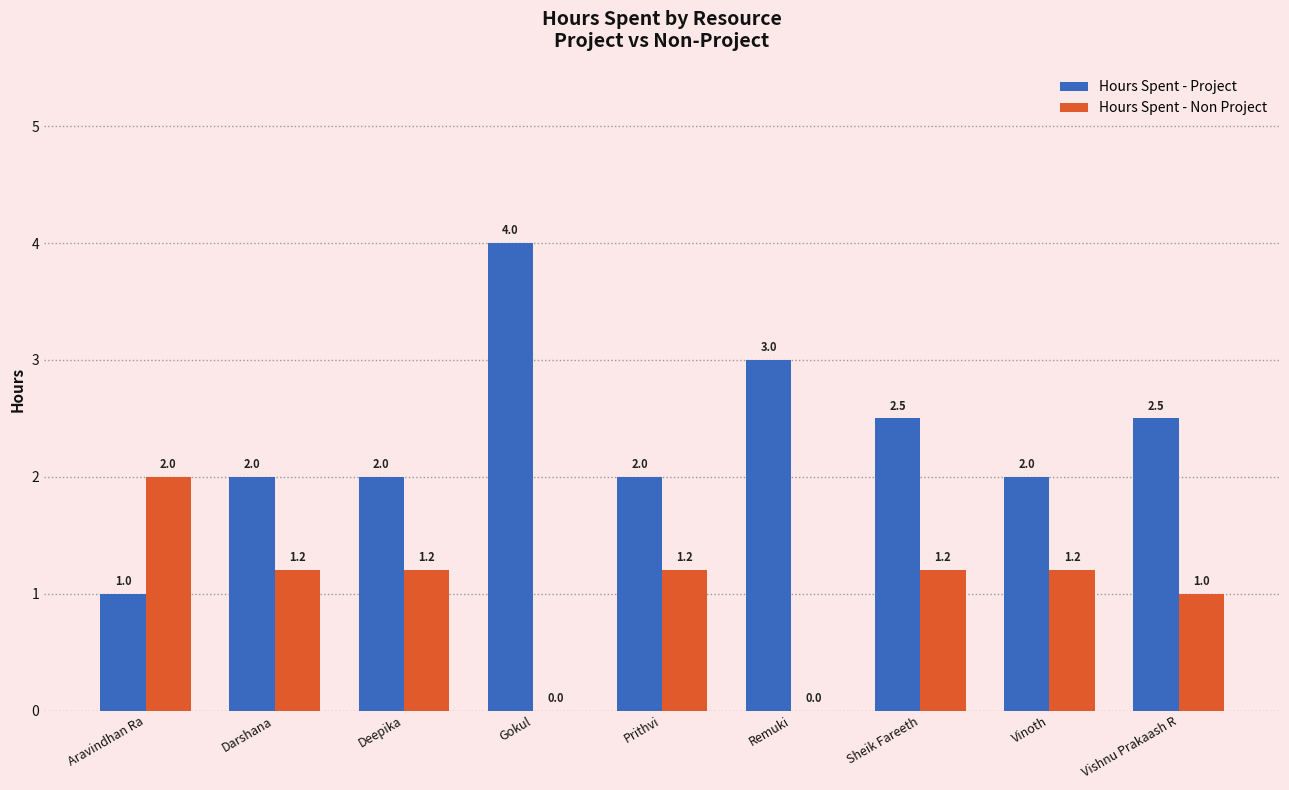

What is the sum of all Hours Spent - Non Project values?

9.0